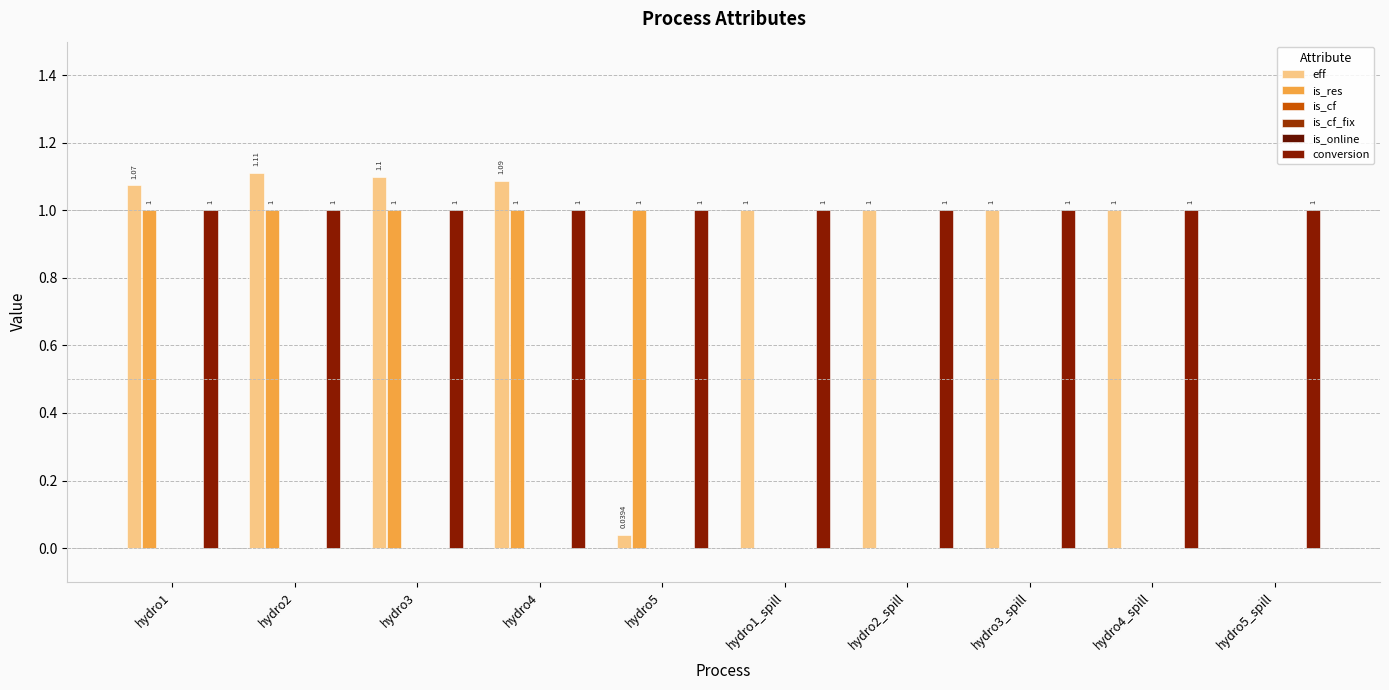

How many groups of bars are there?

10